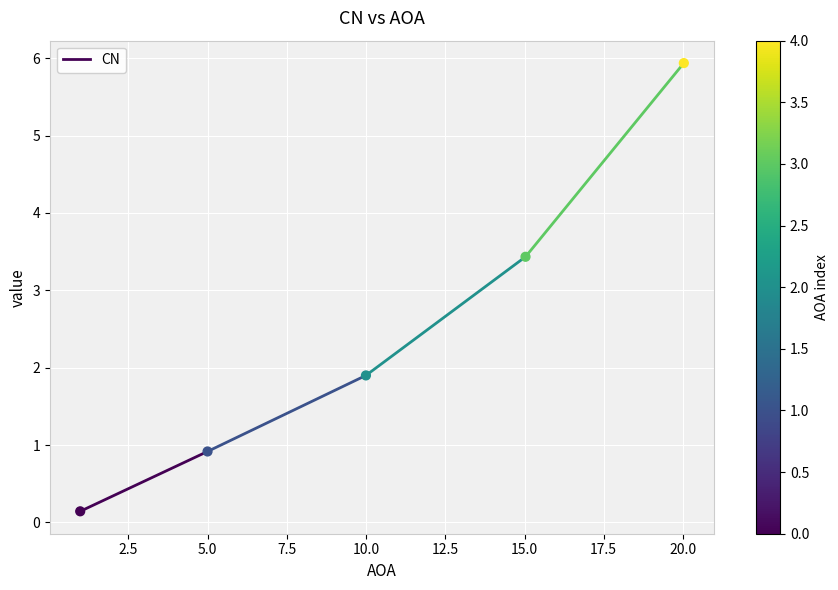

What is the average X value?

10.2